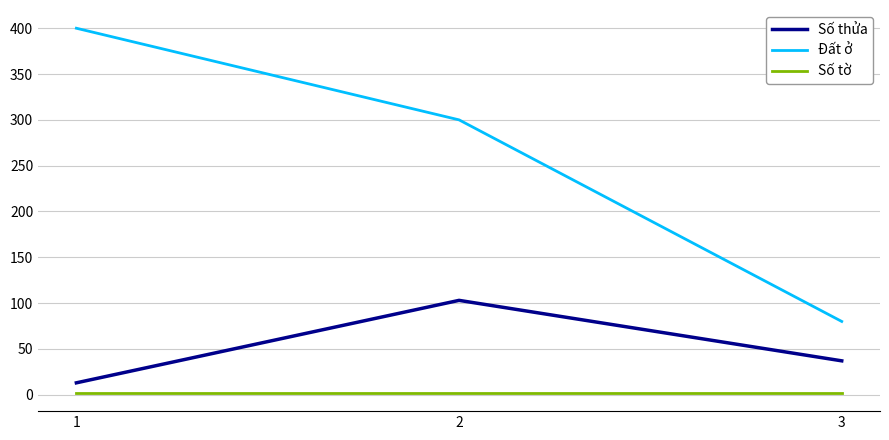

Reading right to left, what are all the values shown in this chart?

Số thửa: 37	103	13
Đất ở: 80	300	400
Số tờ: 2	2	2